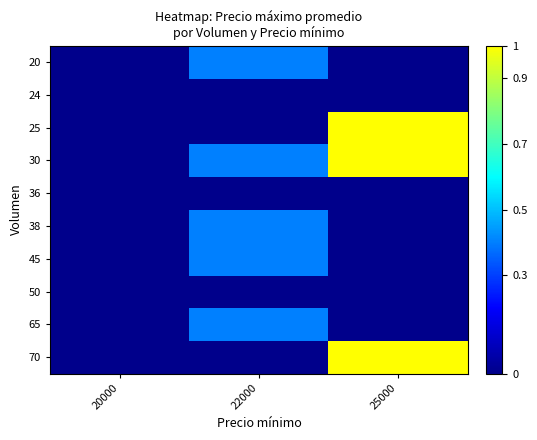

Which has a higher value, 22000 or 20000?

22000